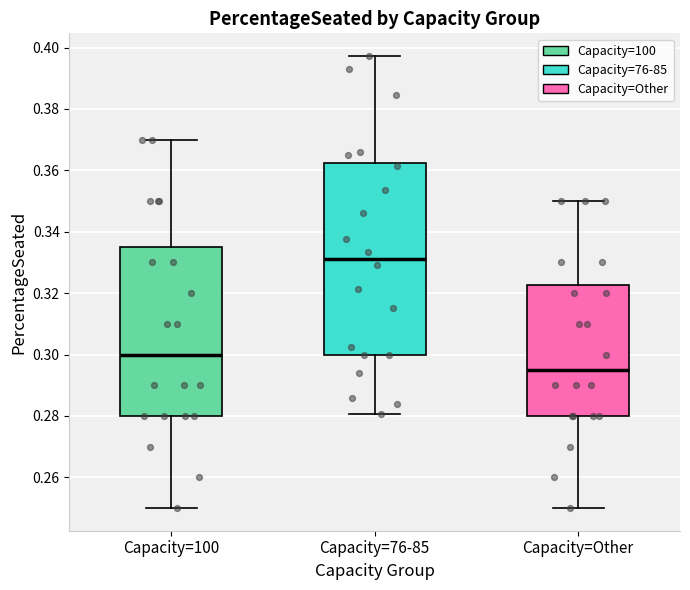

Where does the lower whisker of the box for Capacity=Other end on the y-axis? The values are not printed on the chart, so give them approximately, as read against the axis.

0.250